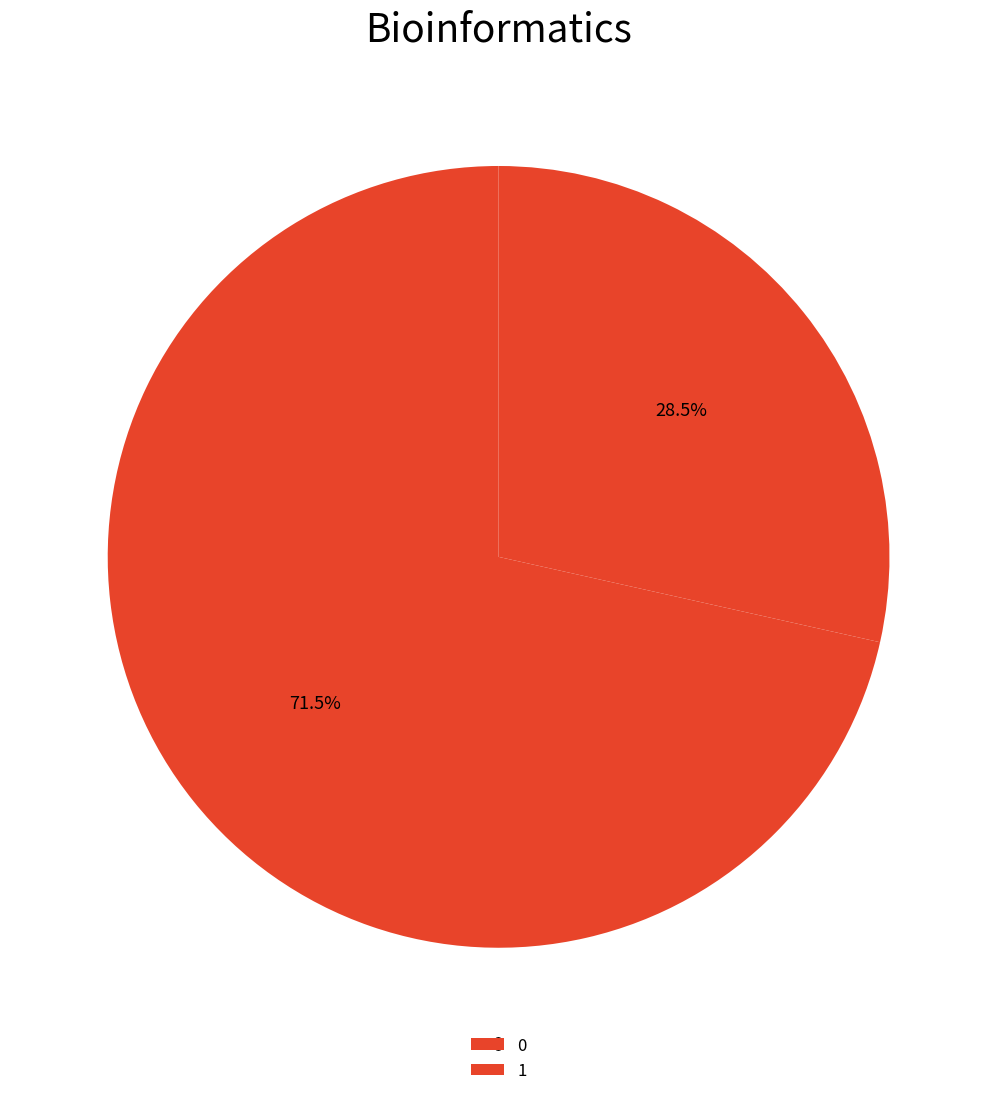

True or false: 0 accounts for 60% of the total.

False